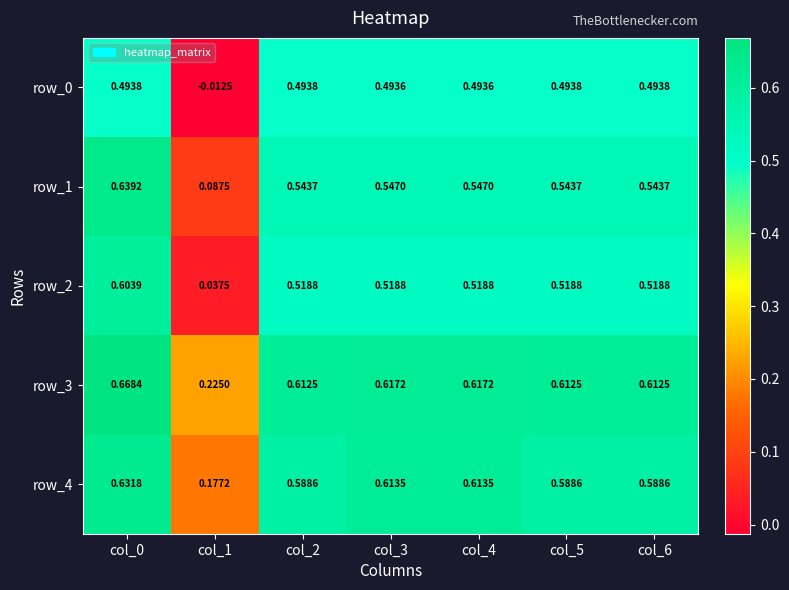

What is the total value across all series at col_6?

2.8